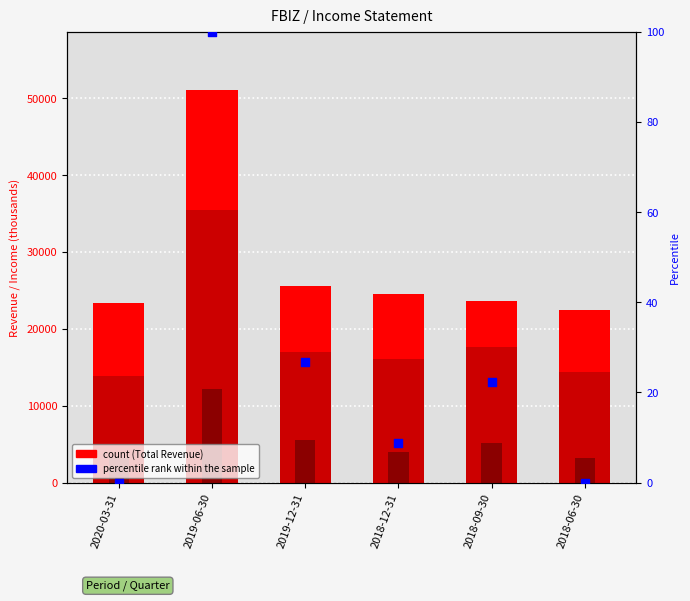

Which series has the largest Y range (max minus min)?

Total Revenue